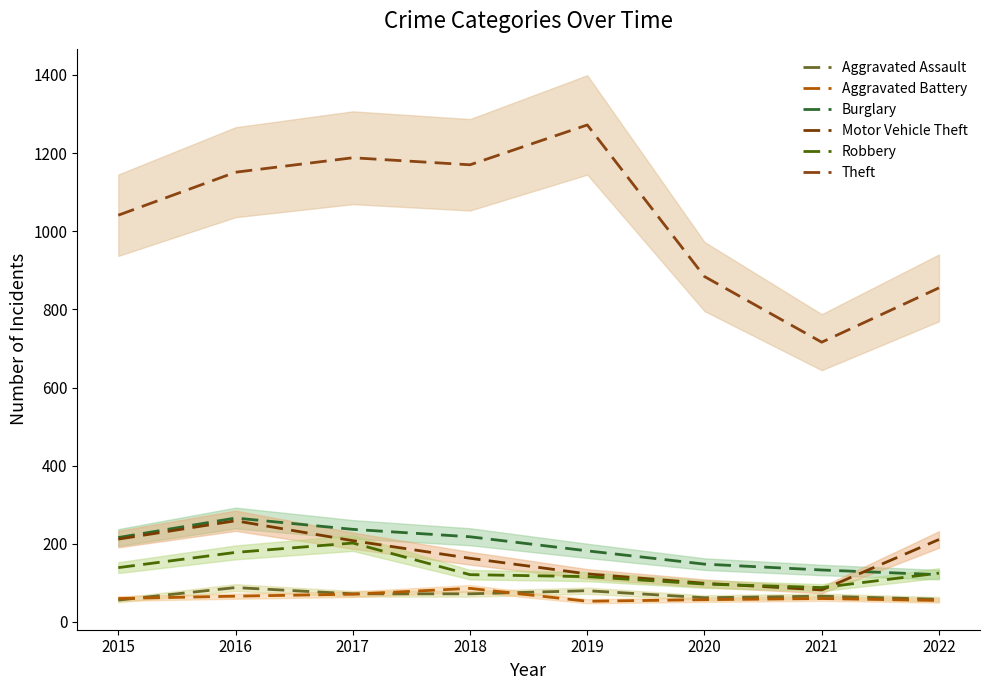

Reading right to left, transcribe all the data shown in this chart.

Aggravated Assault: 58	66	62	80	72	72	88	56
Aggravated Battery: 55	60	57	53	86	71	66	60
Burglary: 121	133	148	182	218	237	266	216
Motor Vehicle Theft: 211	82	99	123	163	208	259	212
Robbery: 125	88	97	116	121	202	178	139
Theft: 855	716	884	1272	1170	1188	1151	1041